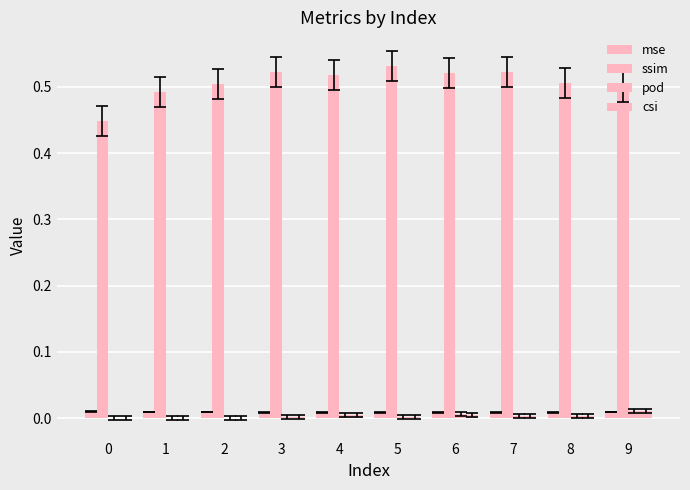

Between 4 and 8, which series saw the biggest shift?

ssim